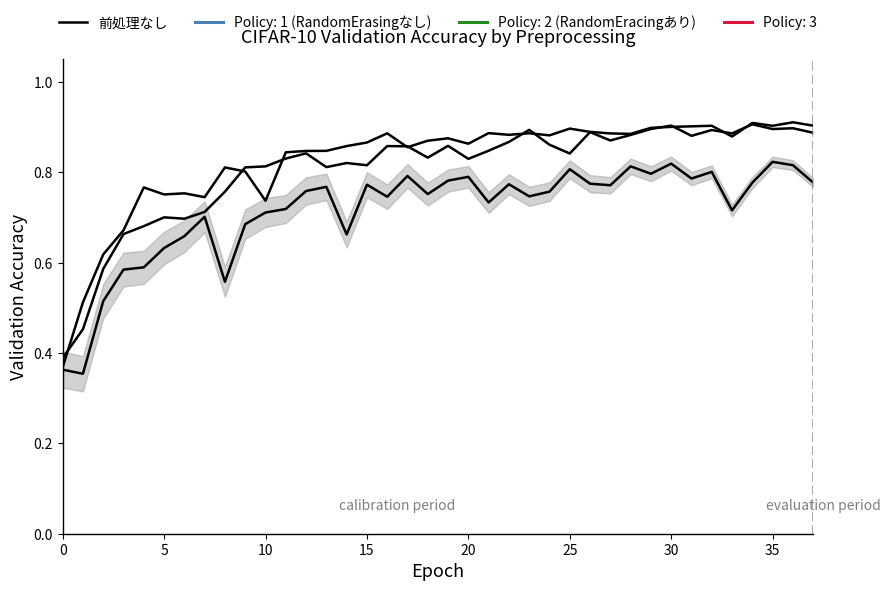

Where is the first local minimum?

5